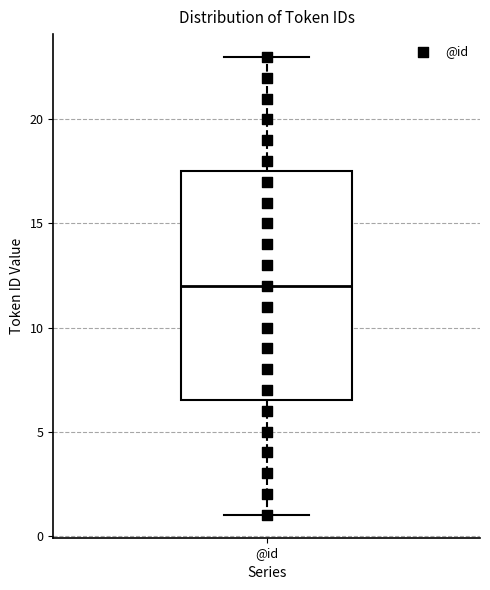

Transcribe this box plot: give where the median line is, the range the box spans, and where the two whiskers end, as read against the y-axis. The values are not printed on the chart, so give them approximately, as read against the axis.

median 12.0, box 6.5 to 17.5, whiskers 1.0 to 23.0